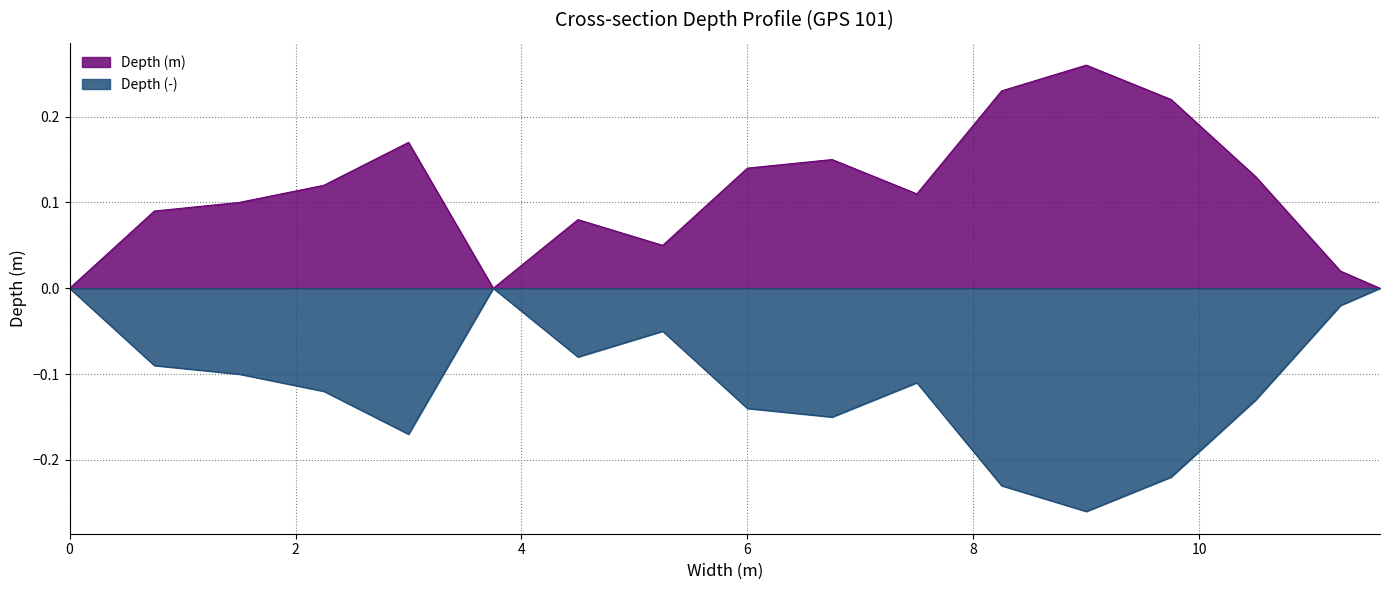

Does the chart display data point markers on the line(s)?

No